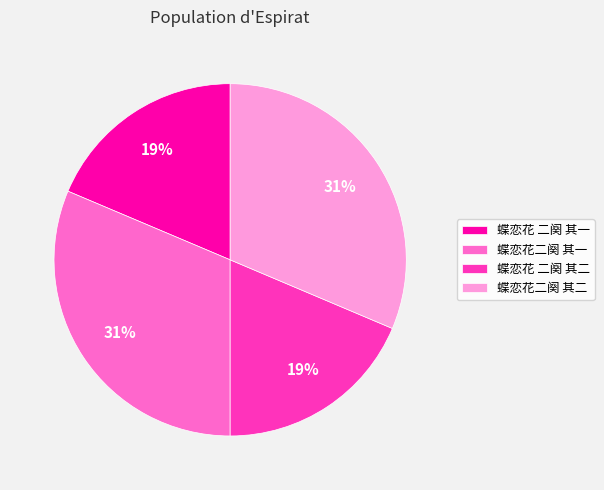

Do 蝶恋花 二阕 其二 and 蝶恋花 二阕 其一 together represent more than half of the pie?

No